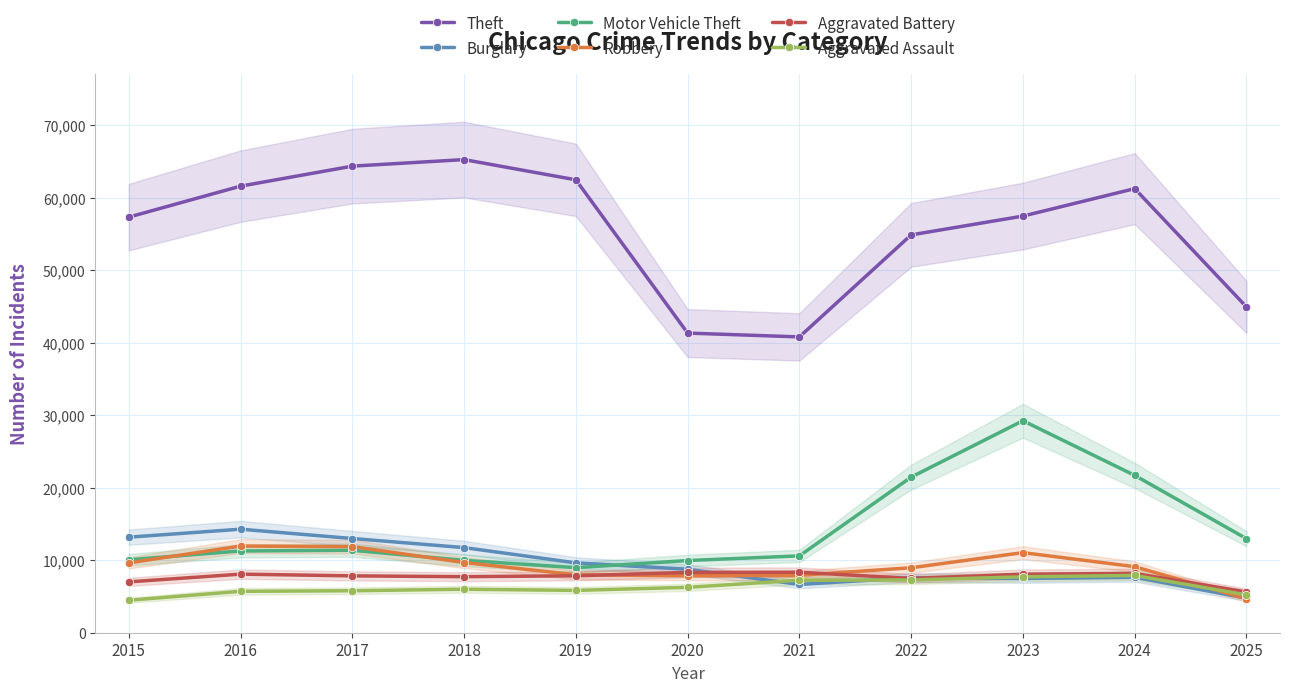

True or false: Burglary has a value of 9639 at 2019.

True